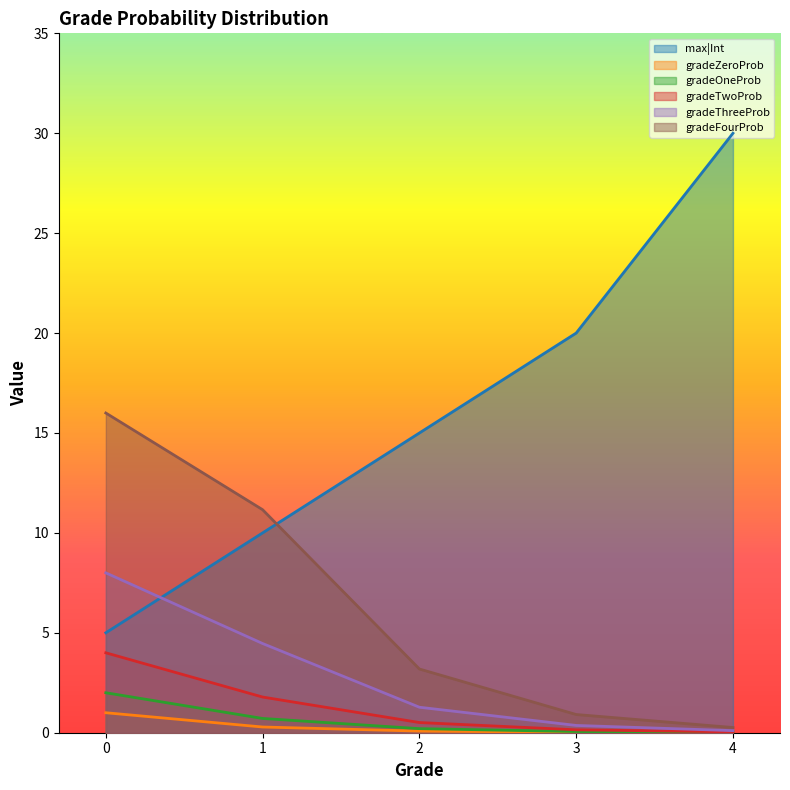

After their last crossing, which series has the higher values: gradeFourProb or max|Int?

max|Int